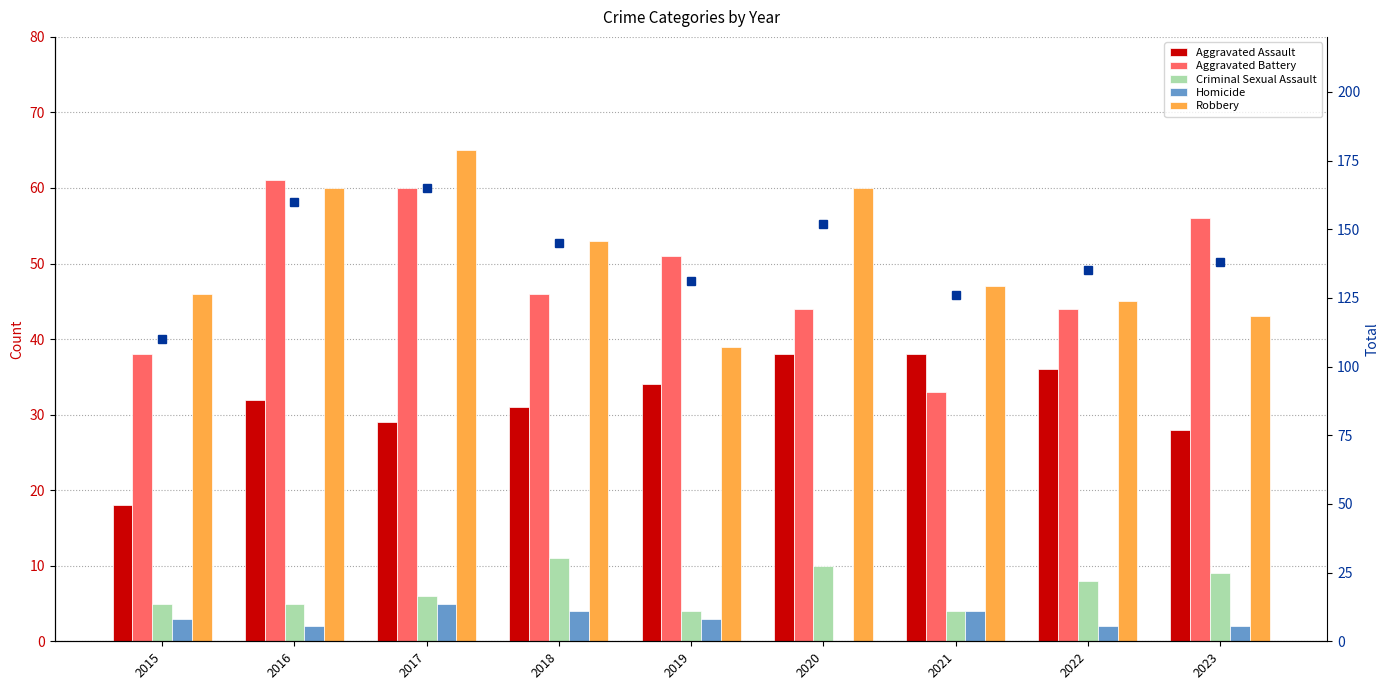

What is the greatest value displayed?

165